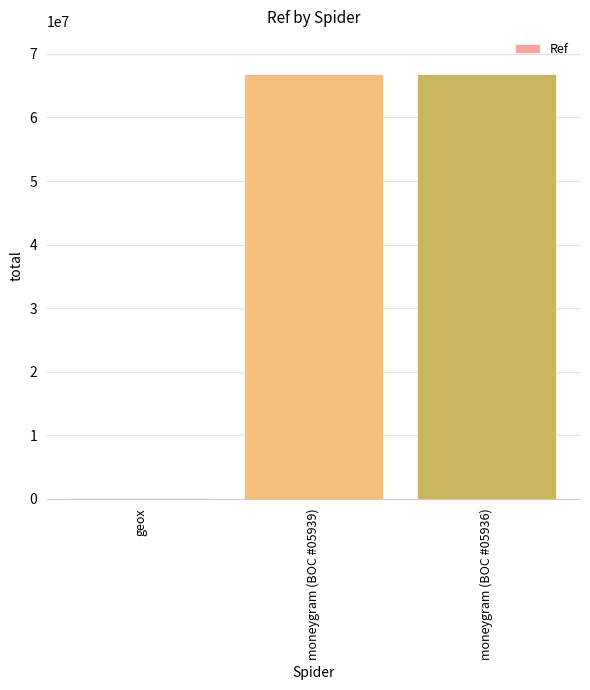

Does the chart contain stacked bars?

No